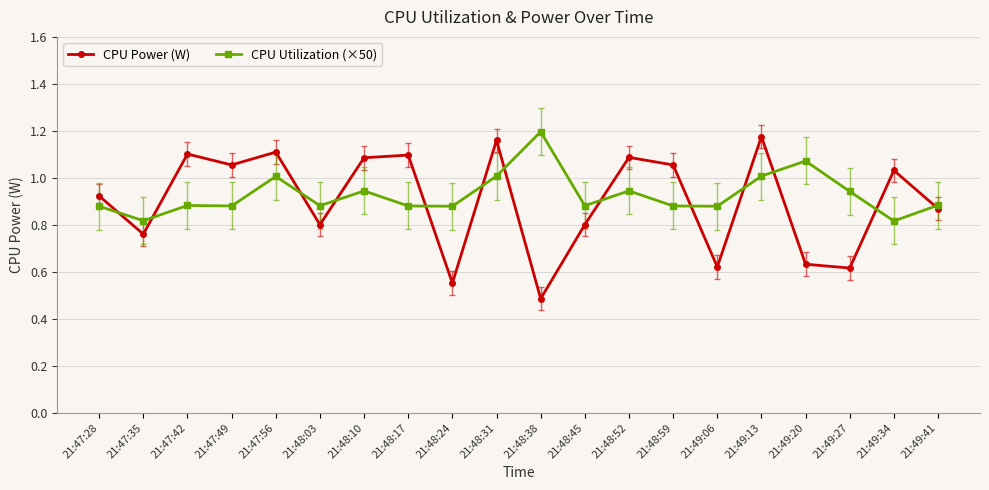

At which label is CPU Power (W) closest to 0?

21:48:38